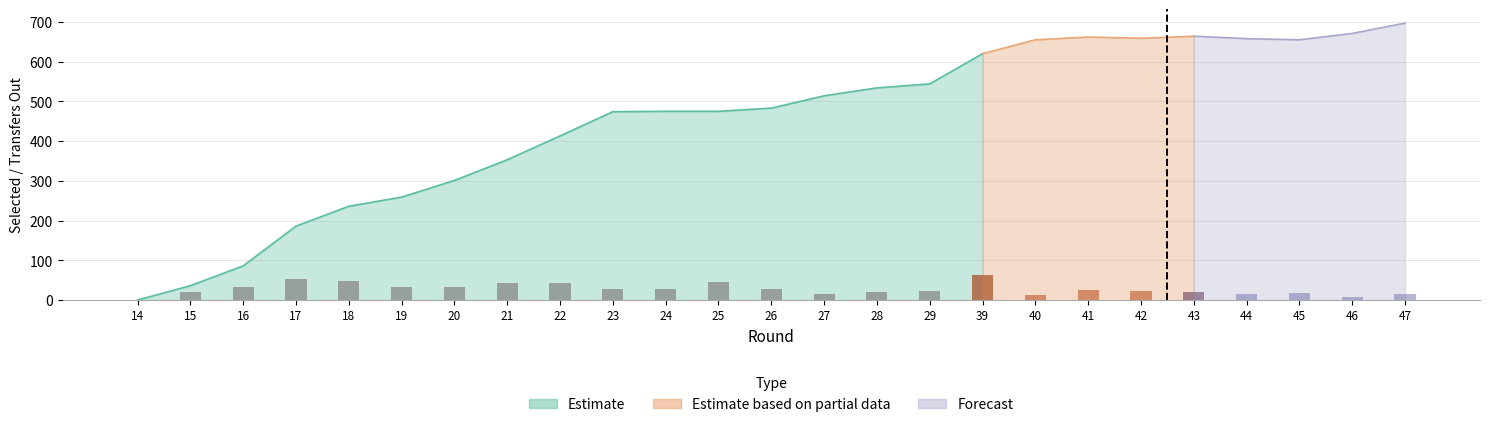

Between 15 and 45, which series saw the biggest shift?

selected